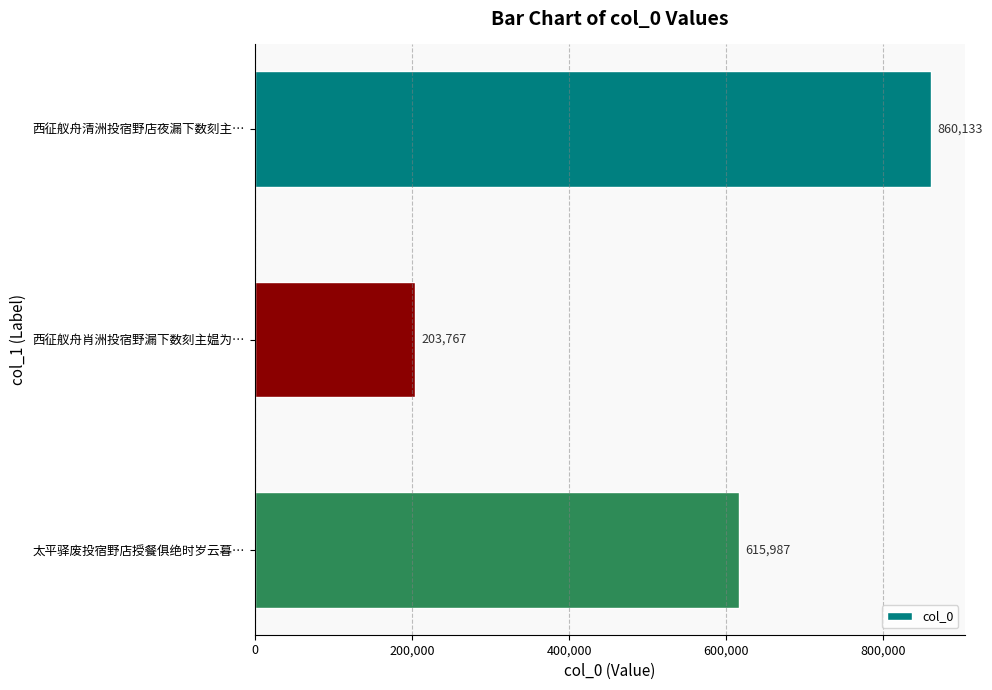

How many categories are shown in the chart?

3